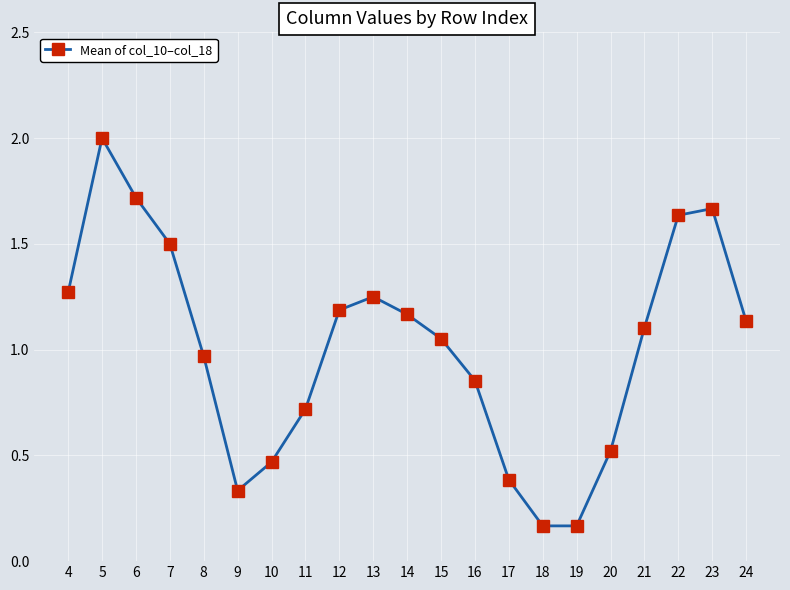

True or false: there are more than 1 points higher than both neighbors.

True